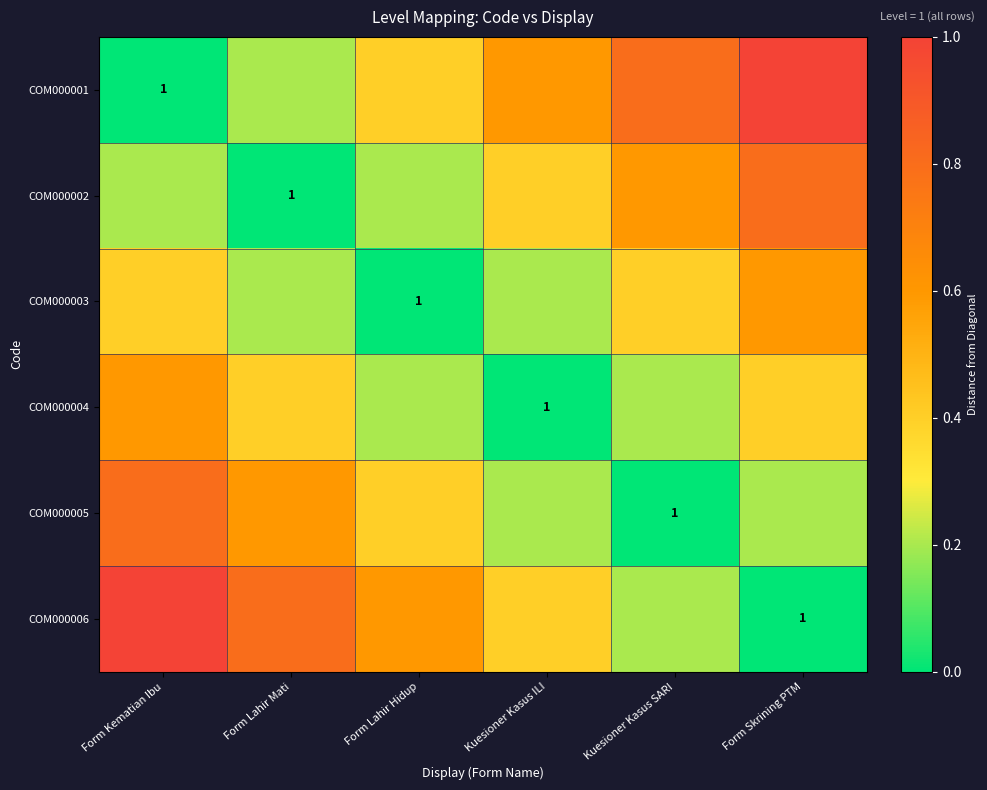

Rank the categories by COM000005 value from lowest to highest.

Kuesioner Kasus SARI, Kuesioner Kasus ILI, Form Skrining PTM, Form Lahir Hidup, Form Lahir Mati, Form Kematian Ibu